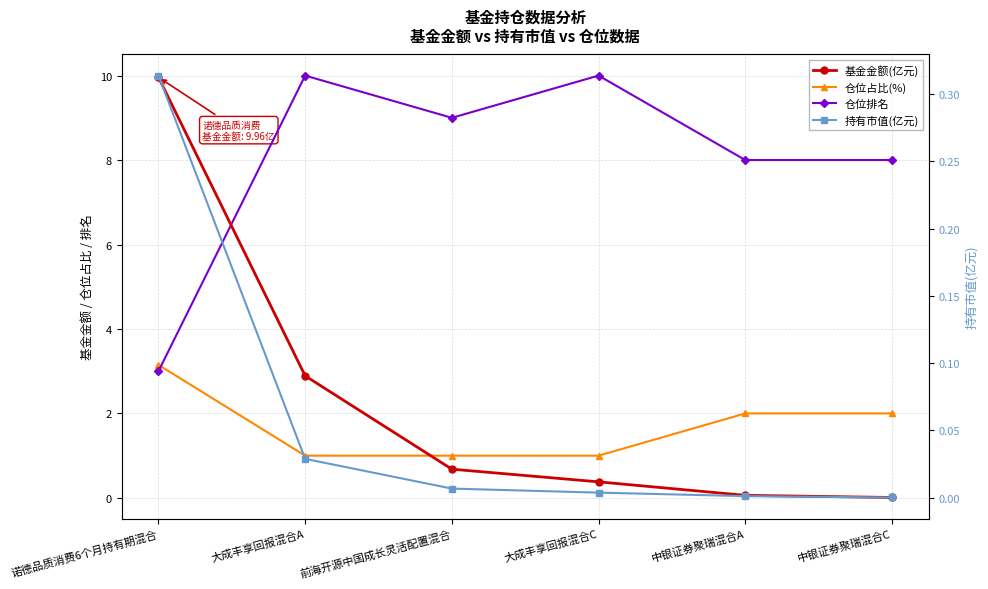

True or false: 基金金额(亿元) and 持有市值(亿元) cross at least once.

False